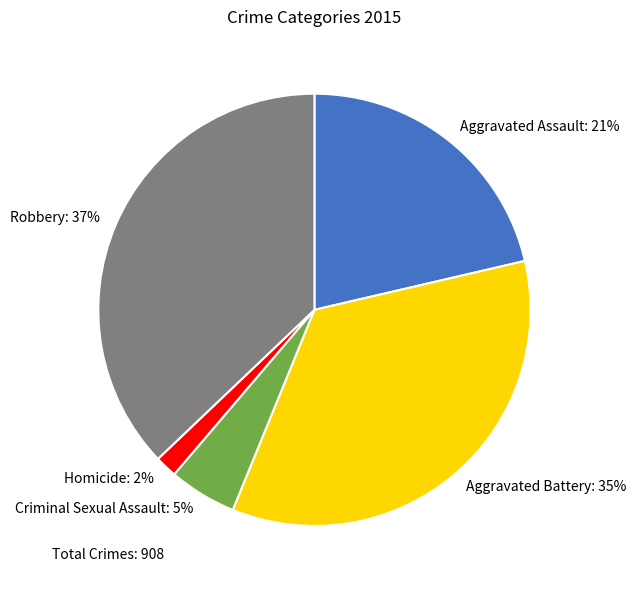

Is there a majority slice in this chart?

No